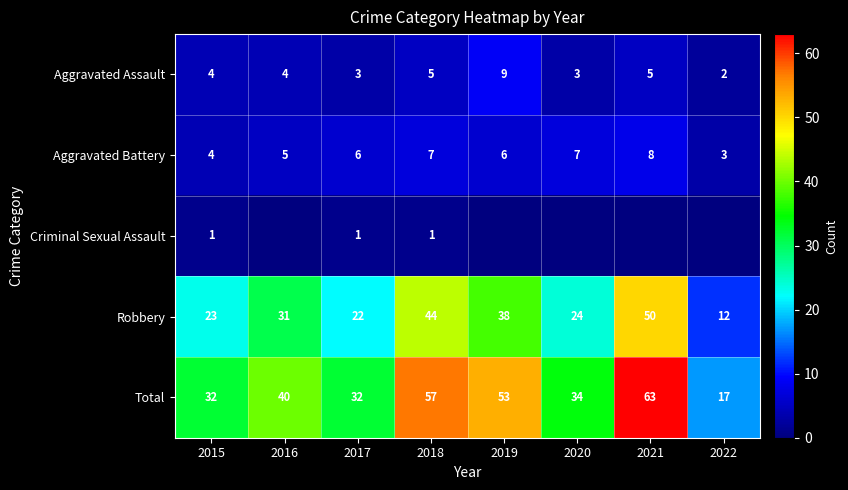

True or false: Criminal Sexual Assault has a value of 0 at 2019.

True